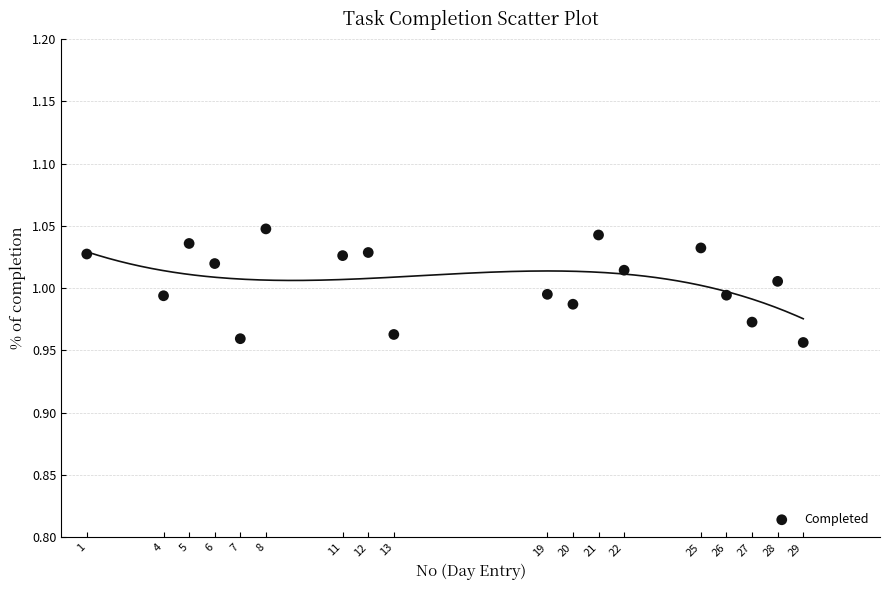

What is the range of X values (max minus min)?

28.0